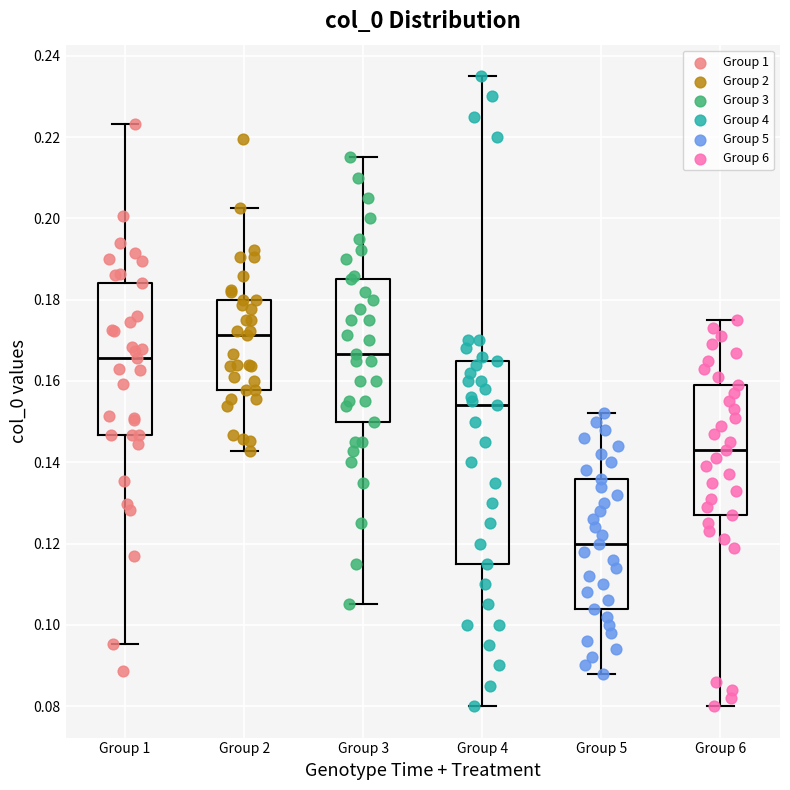

Which box's median line is the lowest?

Group 5